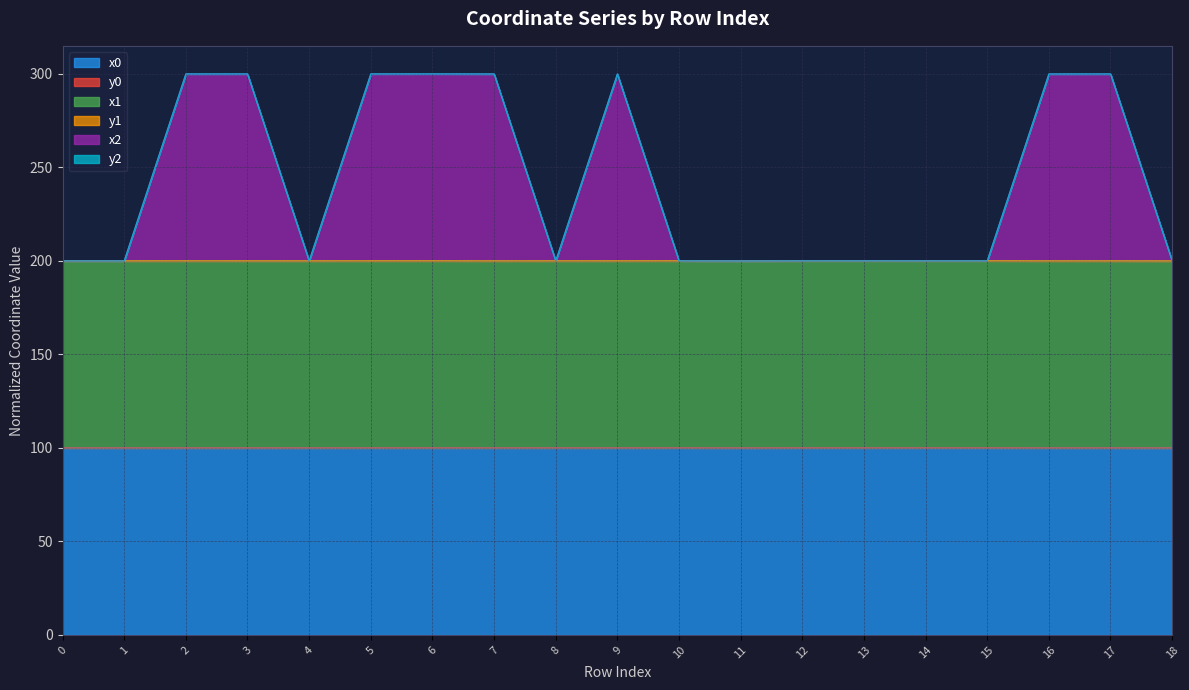

True or false: x0 and y2 cross at least once.

False